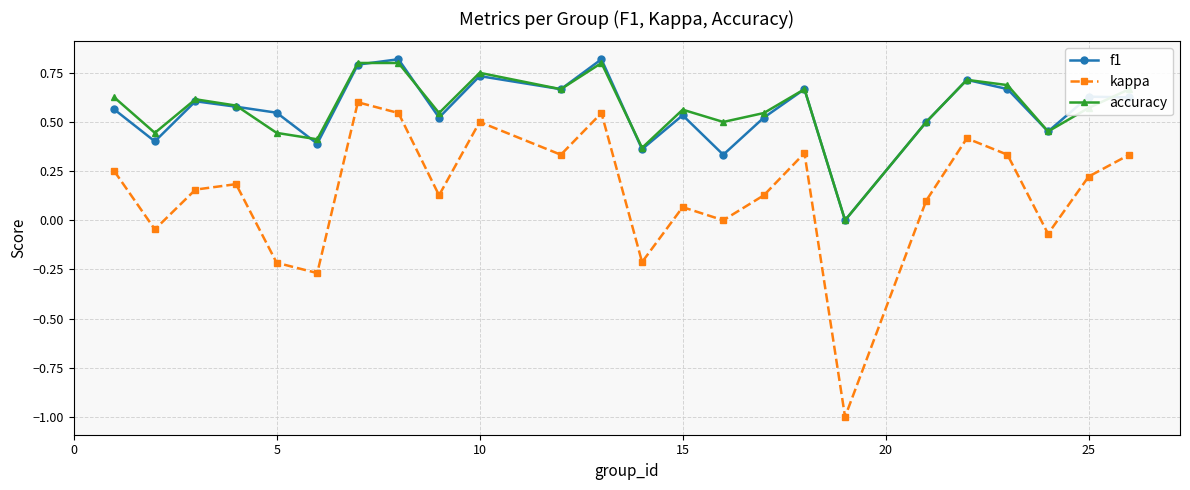

What is the minimum value shown in the chart?

-1.0